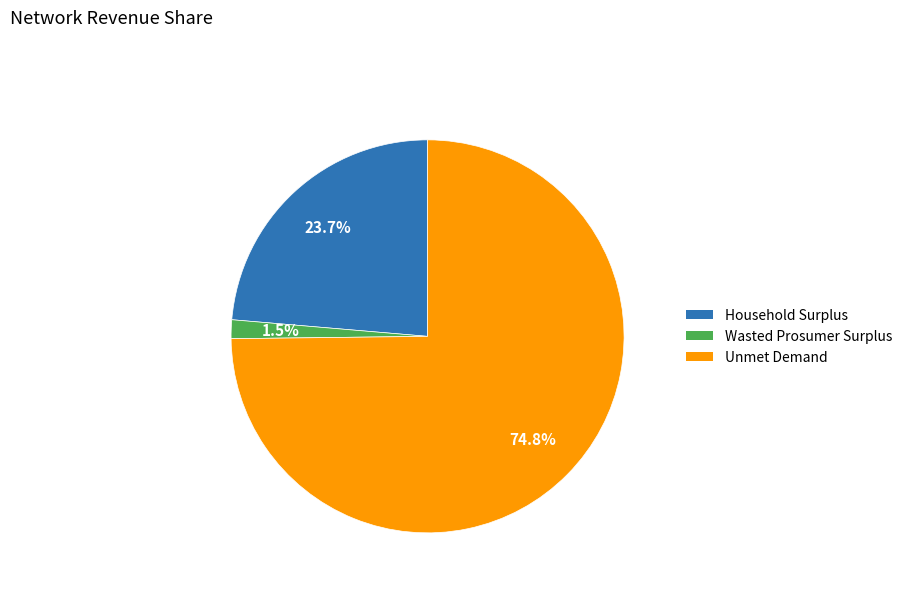

Does any single category account for the majority?

Yes